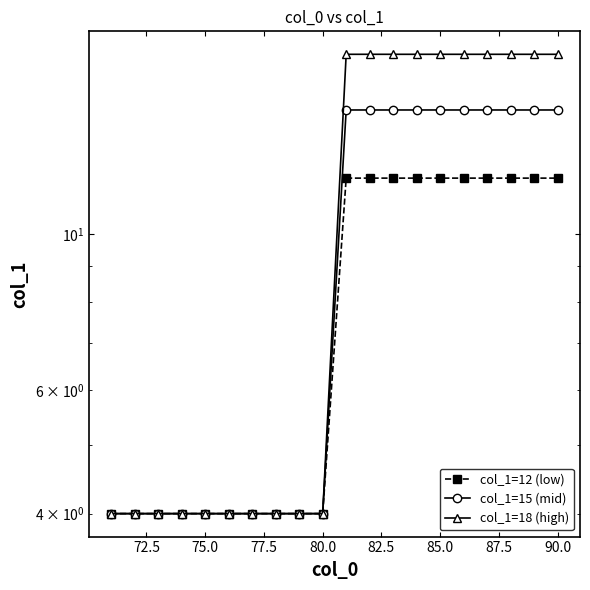

True or false: col_1=12 (low) has a value of 6 at 11.

False